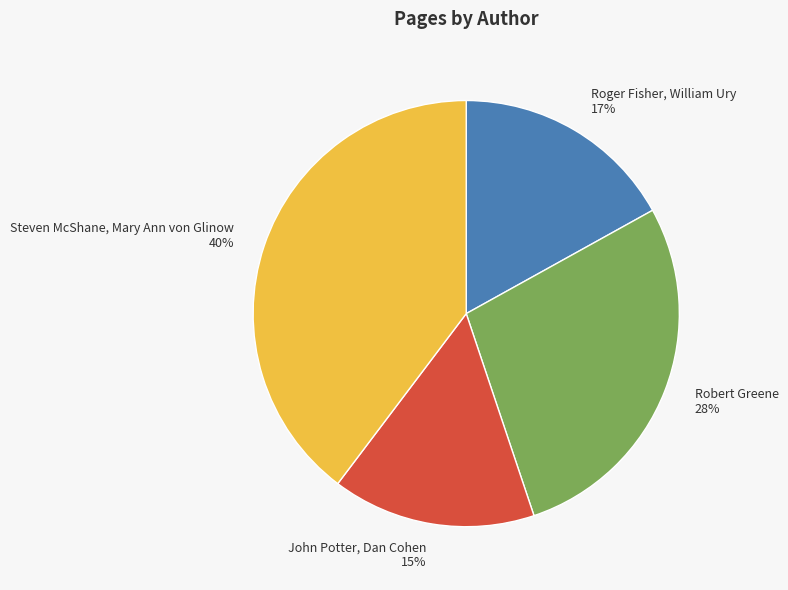

Count the number of slices in the pie.

4